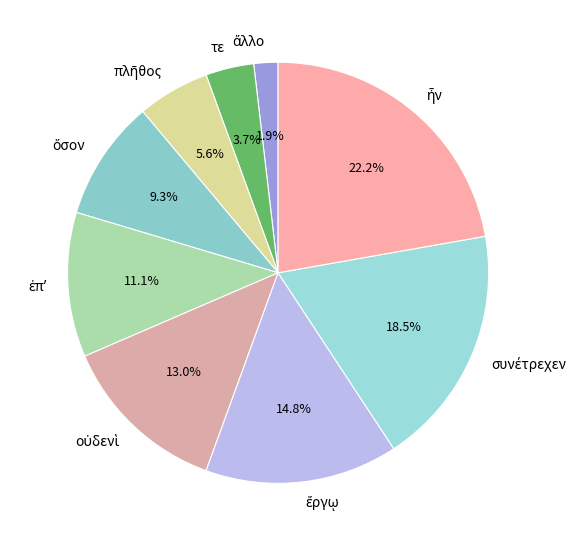

Is there any slice that represents more than half of the pie?

No